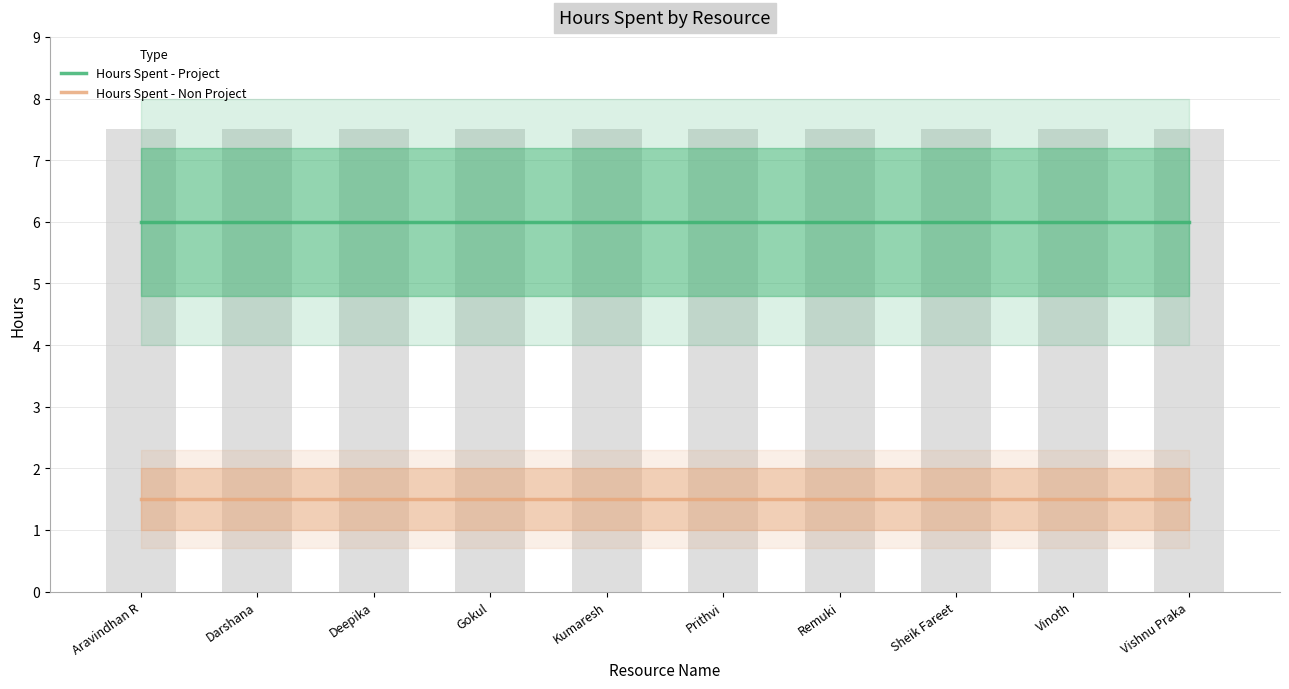

What is the approximate value of Hours Spent - Project at Deepika?

6.0